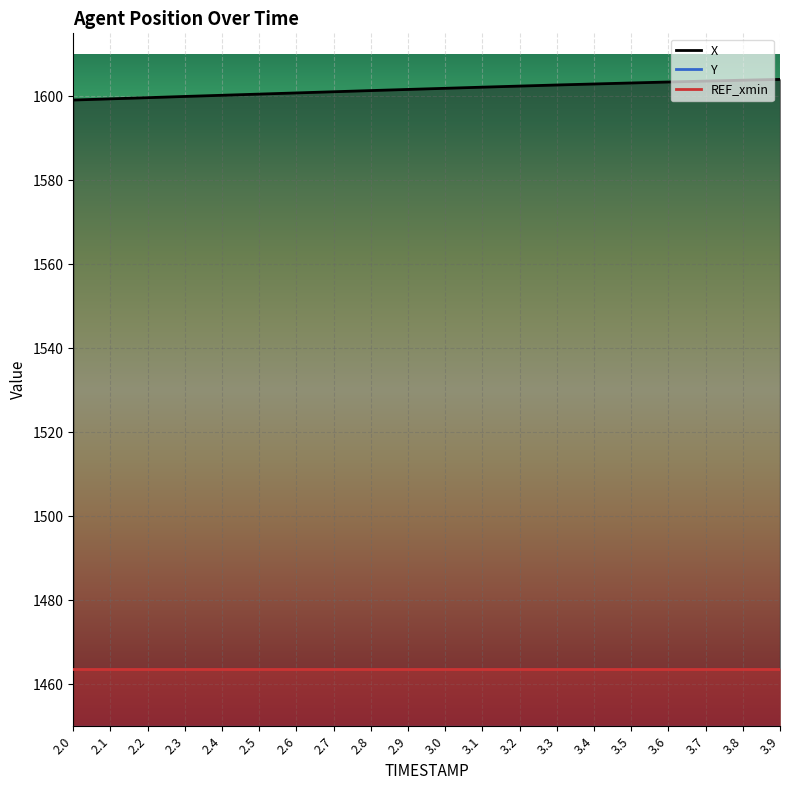

True or false: Y has more than 0 points higher than both neighbors.

False